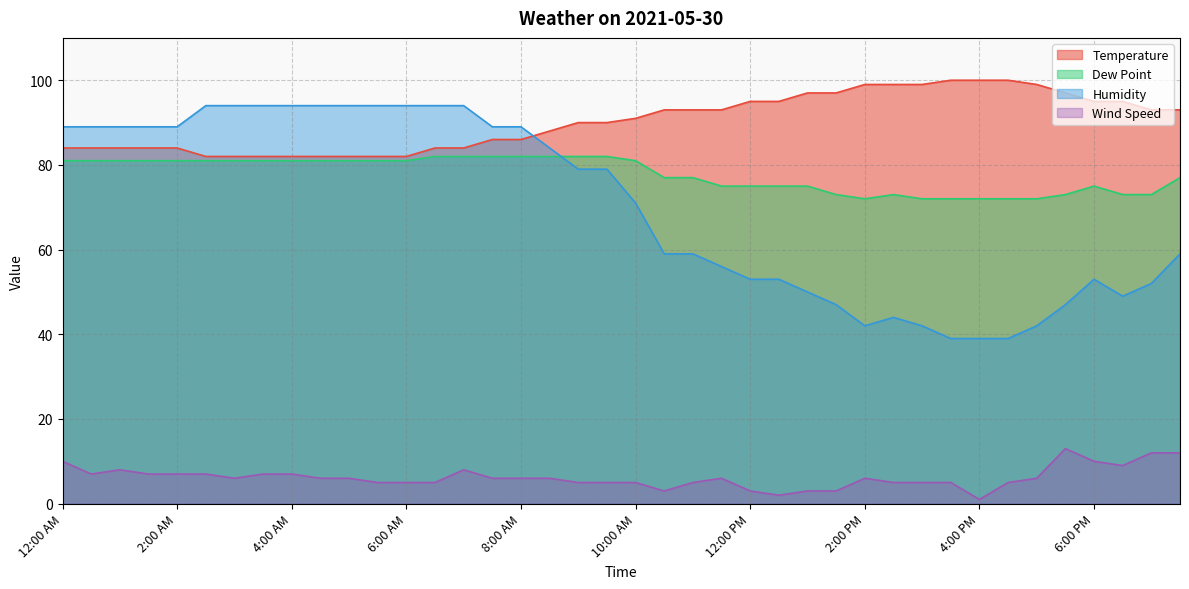

How many values in the Temperature series are below 91?

20